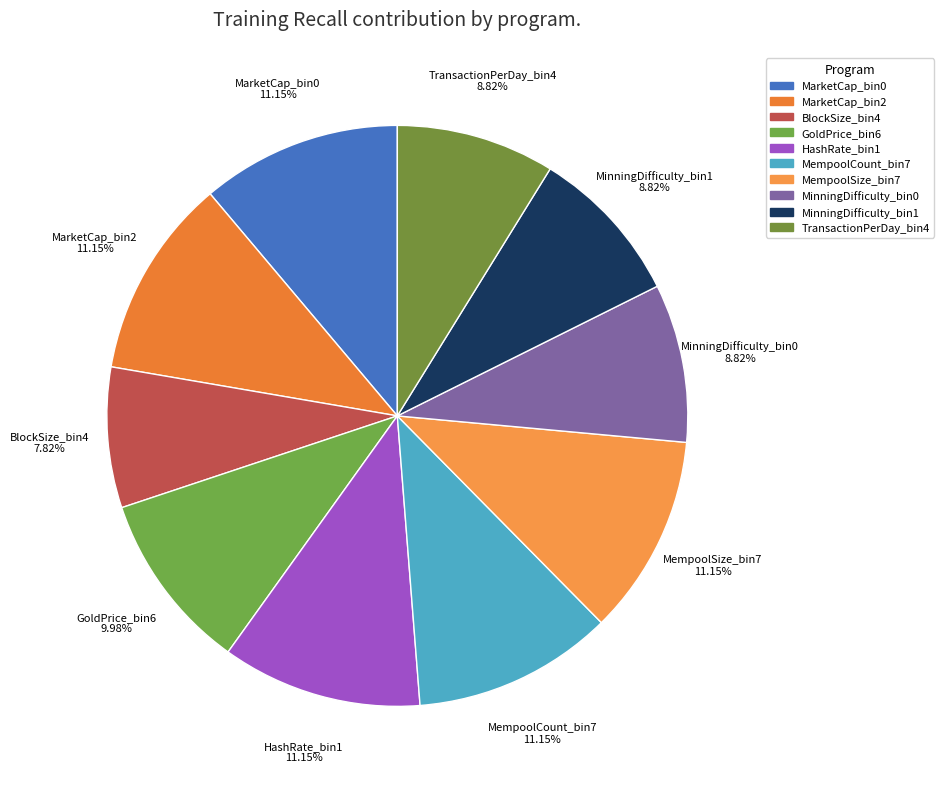

Which has a higher value, HashRate_bin1 or GoldPrice_bin6?

HashRate_bin1